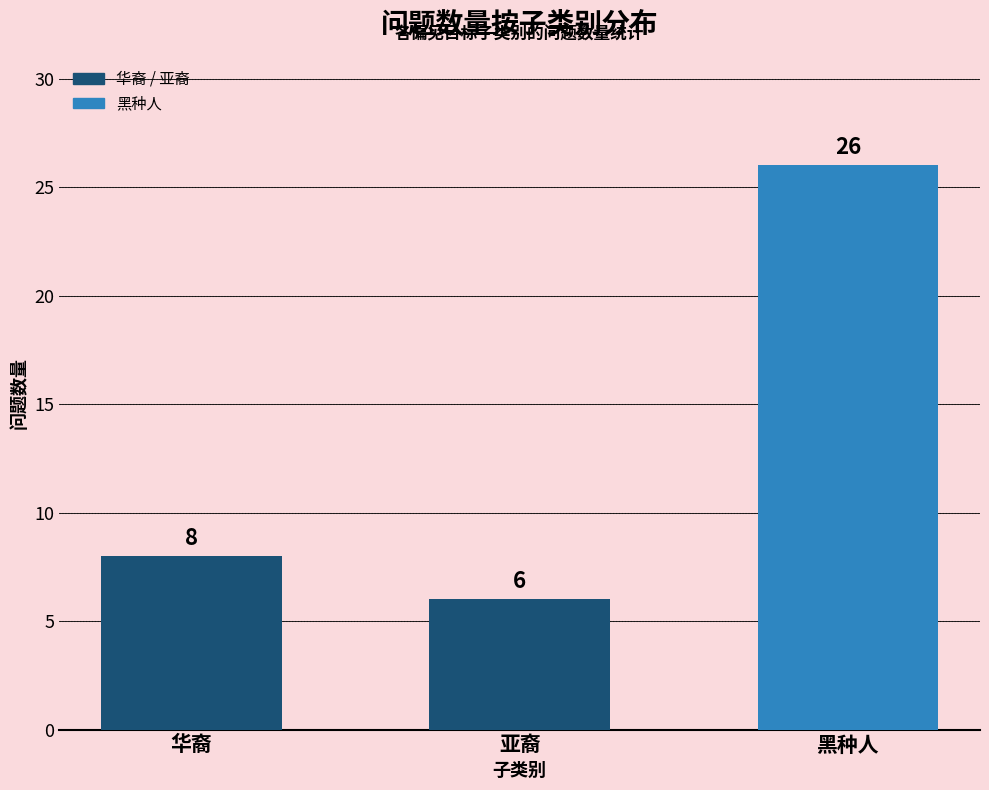

The value at 亚裔 is 2. True or false?

False